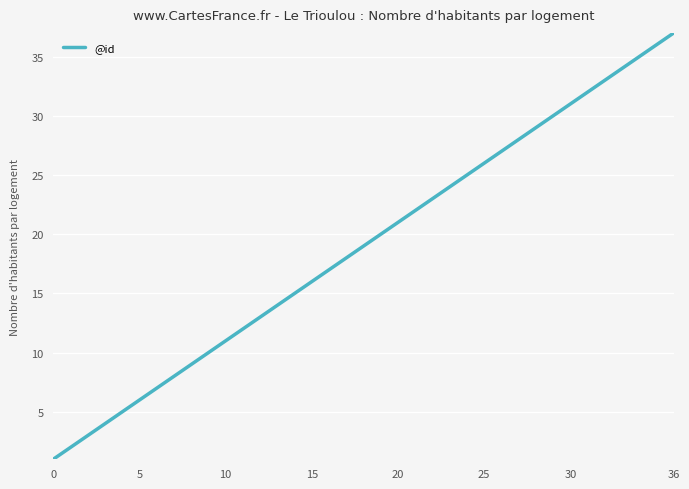

What is the difference between the maximum and minimum values?

36